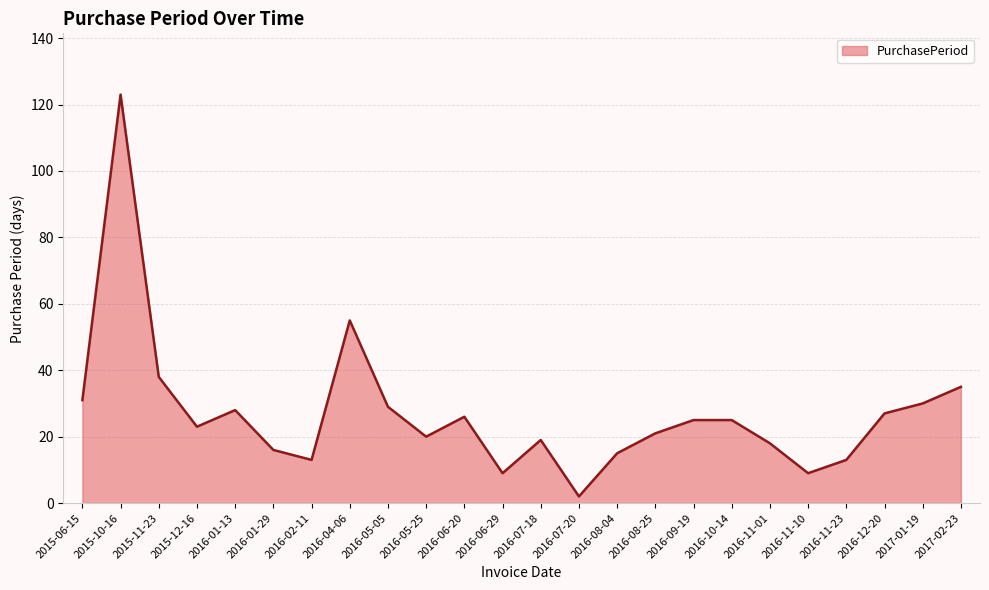

Where is the data nearest to the value 62?

2016-04-06